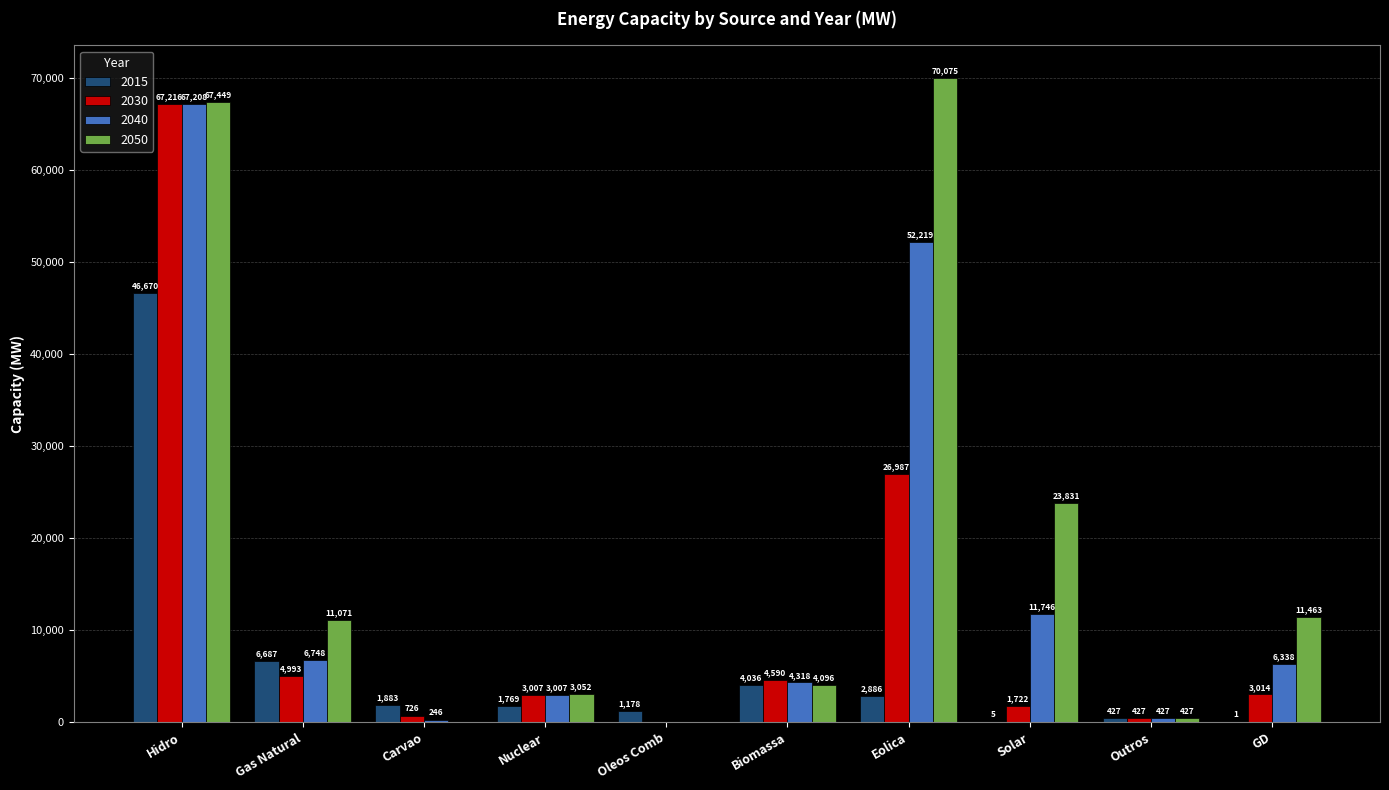

What is the sum of all 2015 values?

65542